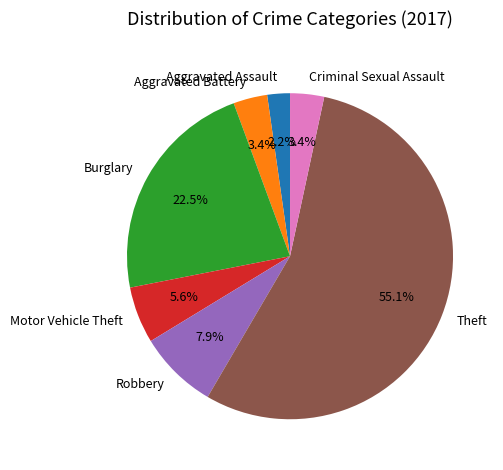

Count the number of slices in the pie.

7